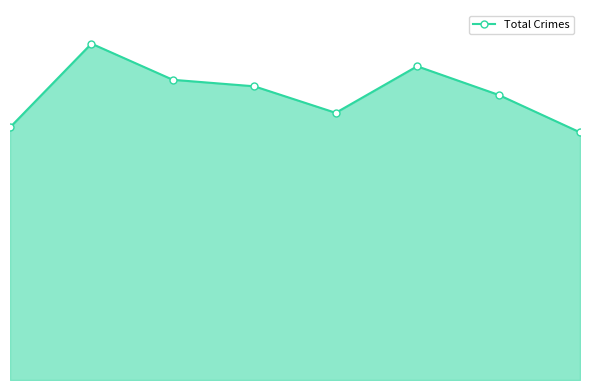

Reading right to left, what are all the values shown in this chart?

952	1096	1206	1027	1129	1154	1293	971